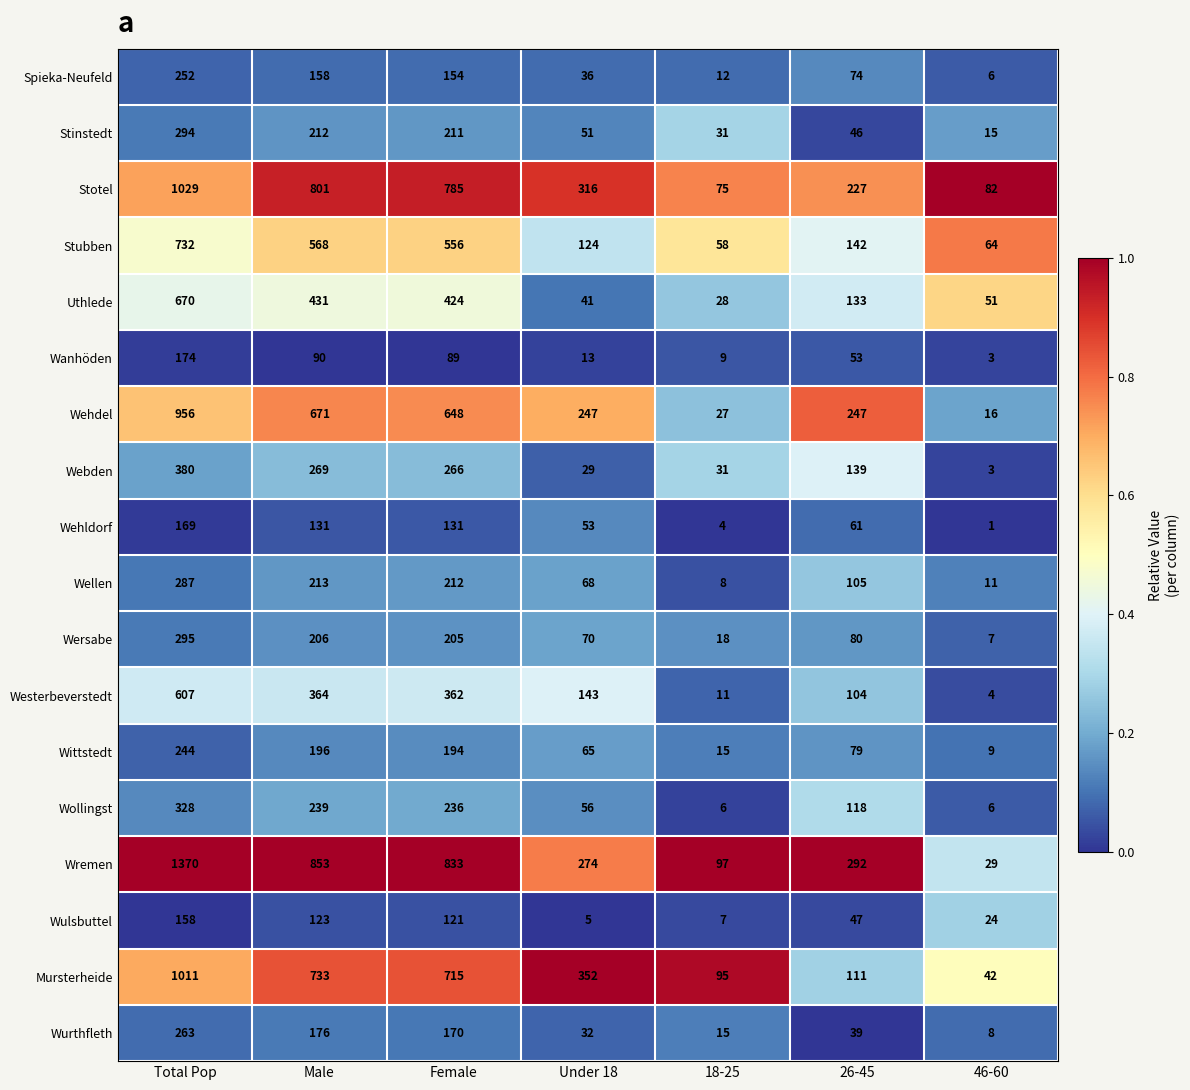

Rank the series at Total Pop from lowest to highest value.

Wulsbuttel, Wehldorf, Wanhöden, Wittstedt, Spieka-Neufeld, Wurthfleth, Wellen, Stinstedt, Wersabe, Wollingst, Webden, Westerbeverstedt, Uthlede, Stubben, Wehdel, Mursterheide, Stotel, Wremen